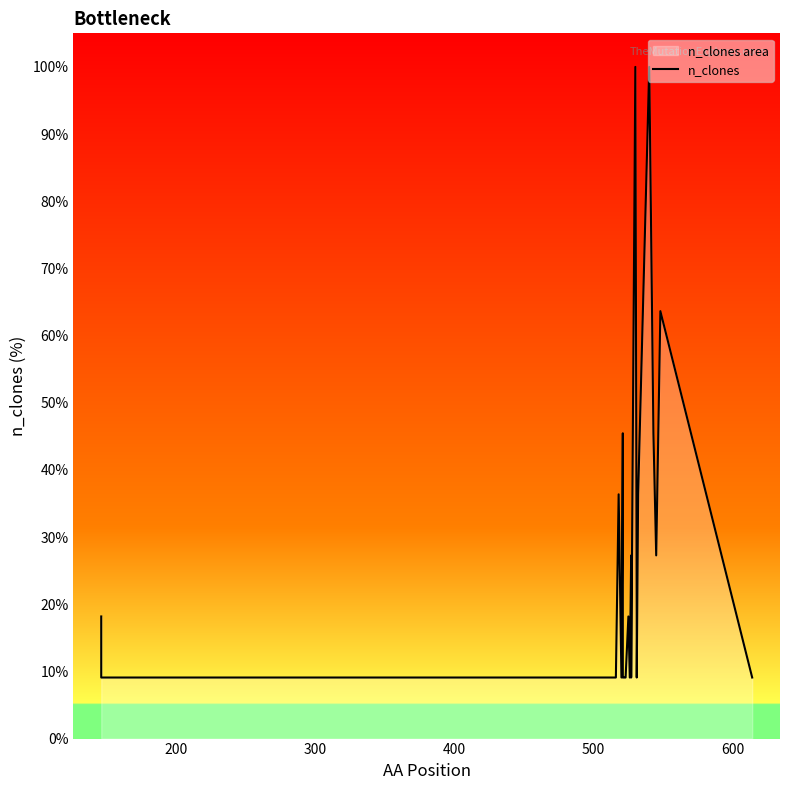

What is the average value?

23.3